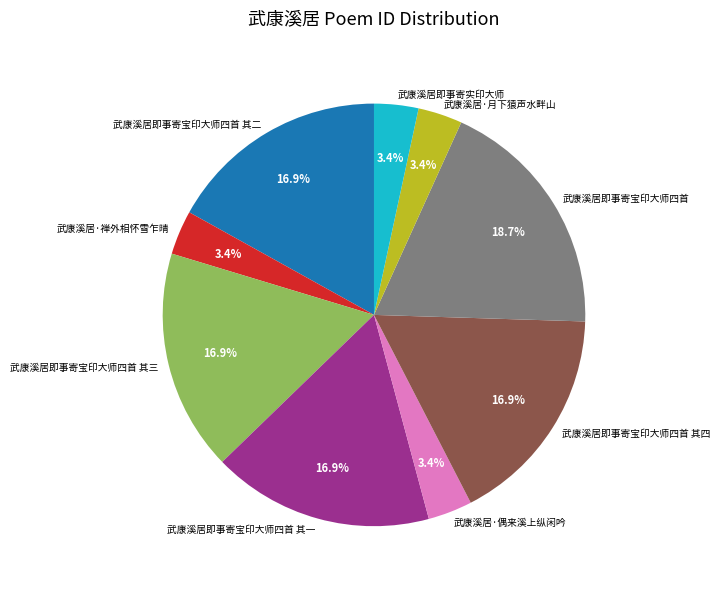

Is the sum of 武康溪居·禅外相怀雪乍晴 and 武康溪居即事寄宝印大师四首 其四 greater than half?

No